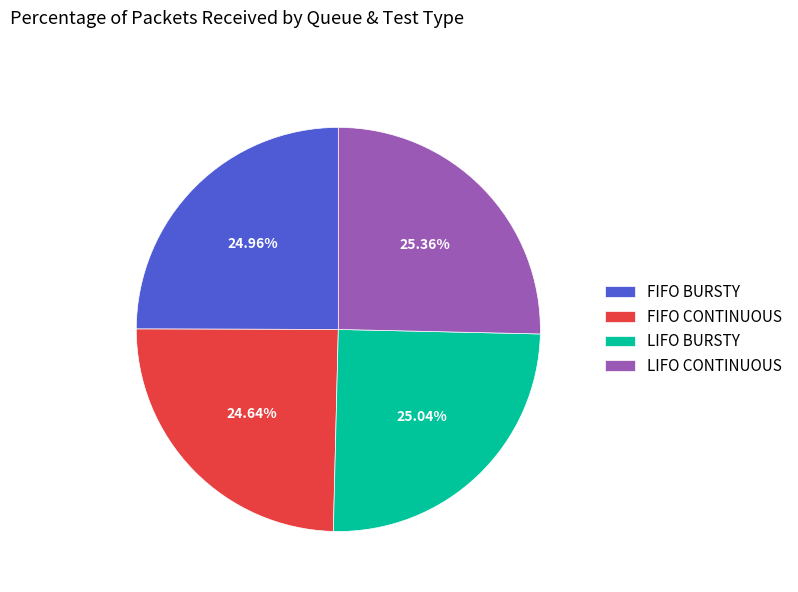

What is the ratio of the value at LIFO CONTINUOUS to the value at FIFO CONTINUOUS?

1.0